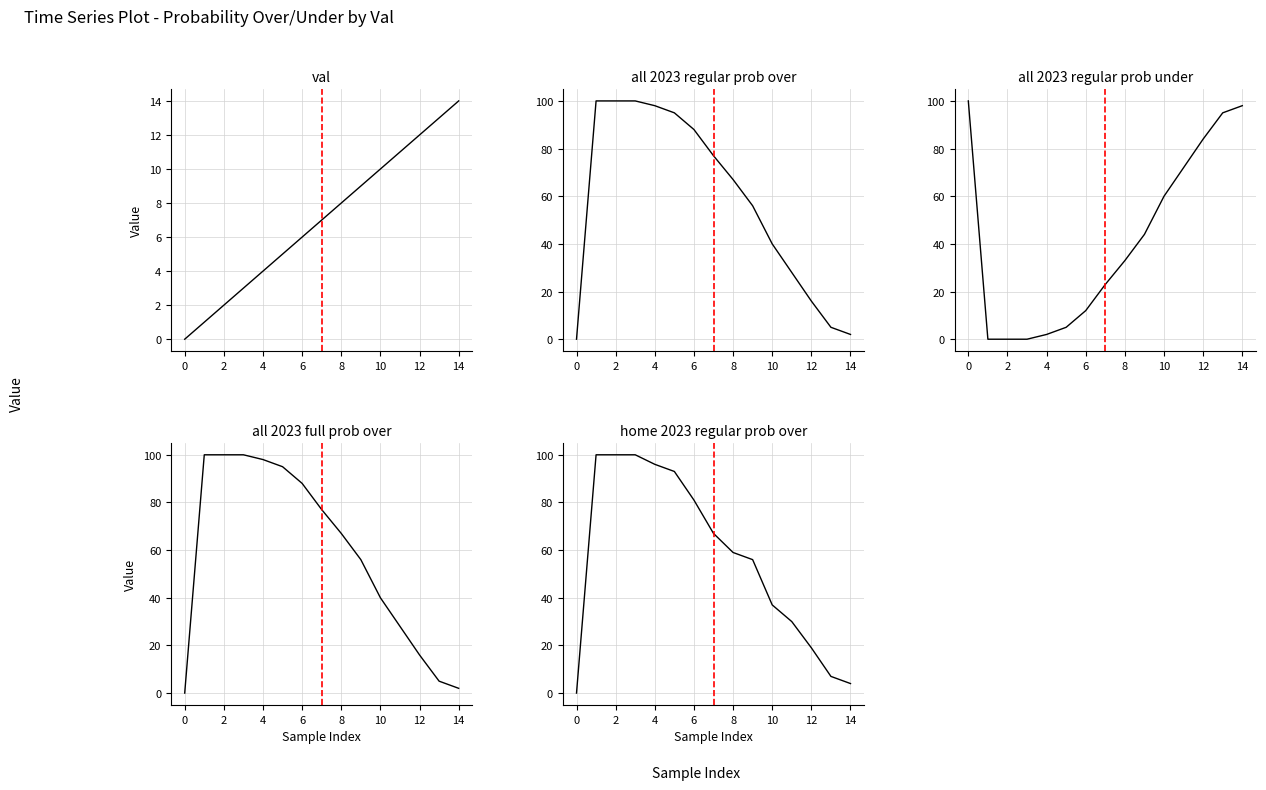

What value does the all 2023 regular prob under series have at 11, to the nearest 10?

70